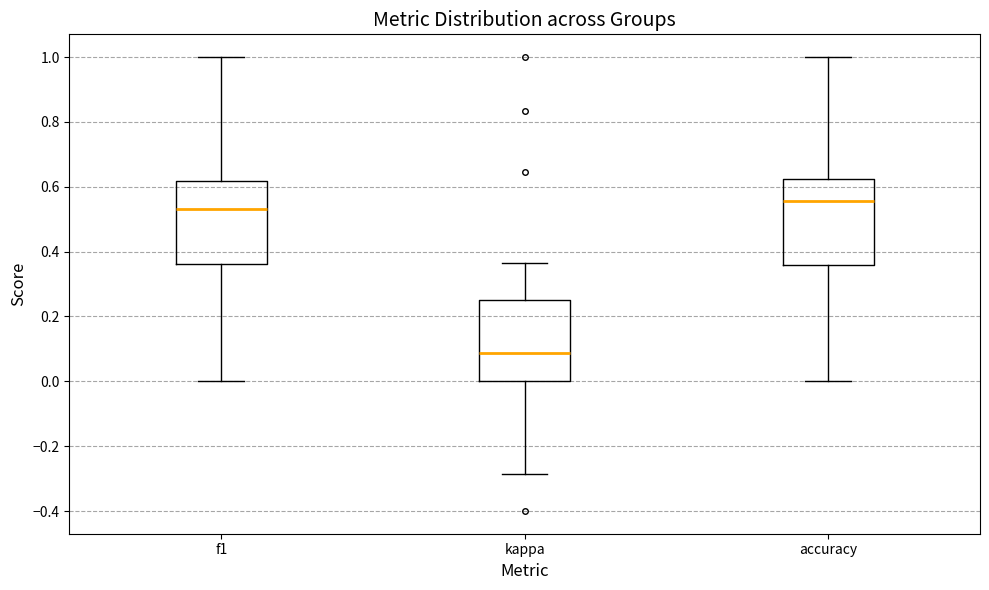

Reading left to right, read every box against the y-axis: the position of its median line, the range the box covers, and the ends of its whiskers. The values are not printed on the chart, so give them approximately, as read against the axis.

f1: median 0.54, box 0.36 to 0.62, whiskers 0.00 to 1.00
kappa: median 0.08, box 0.00 to 0.26, whiskers -0.28 to 0.36
accuracy: median 0.56, box 0.36 to 0.62, whiskers 0.00 to 1.00